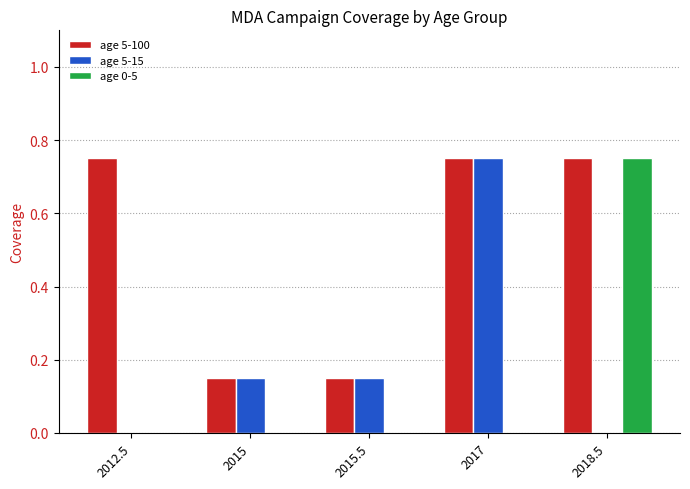

Which series has the largest total across all categories?

age 5-100